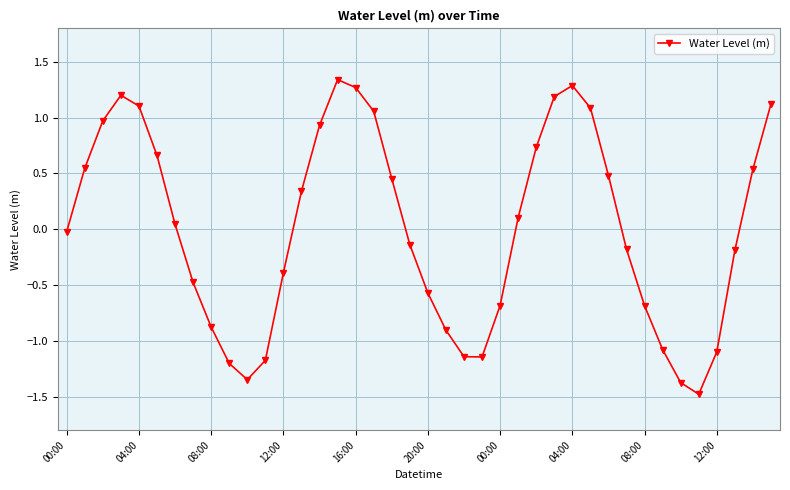

How many values are below 0?

20